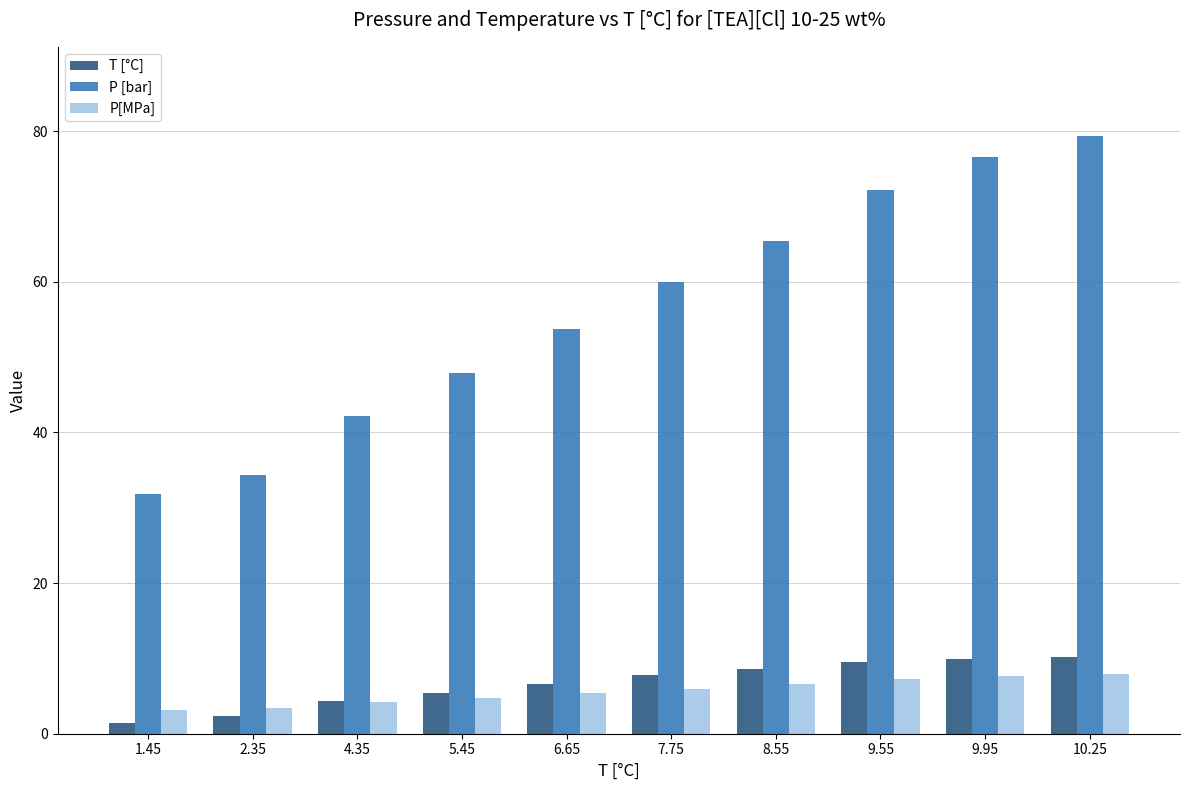

Count the number of categories in the chart.

10